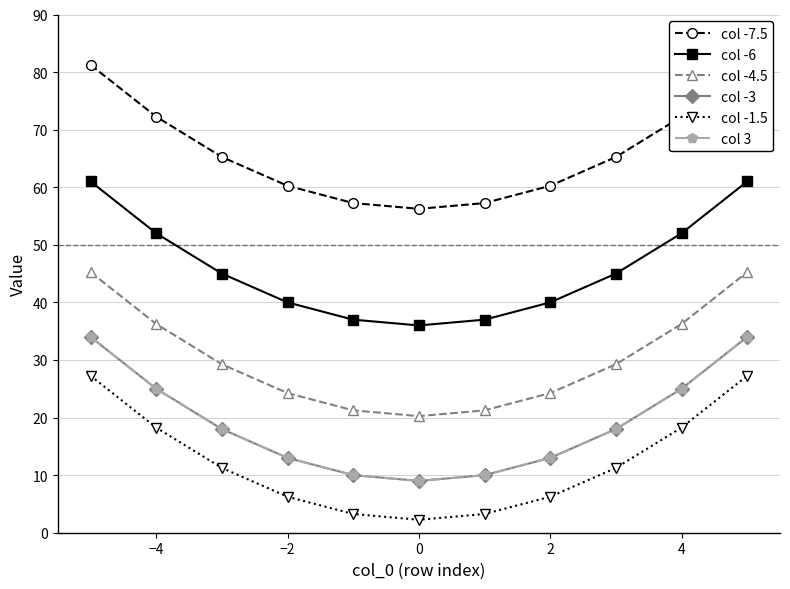

Between 2 and −2, which is larger?

−2